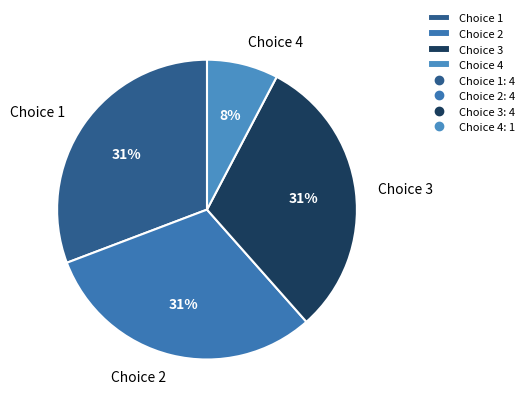

Do Choice 3 and Choice 1 together represent more than half of the pie?

Yes